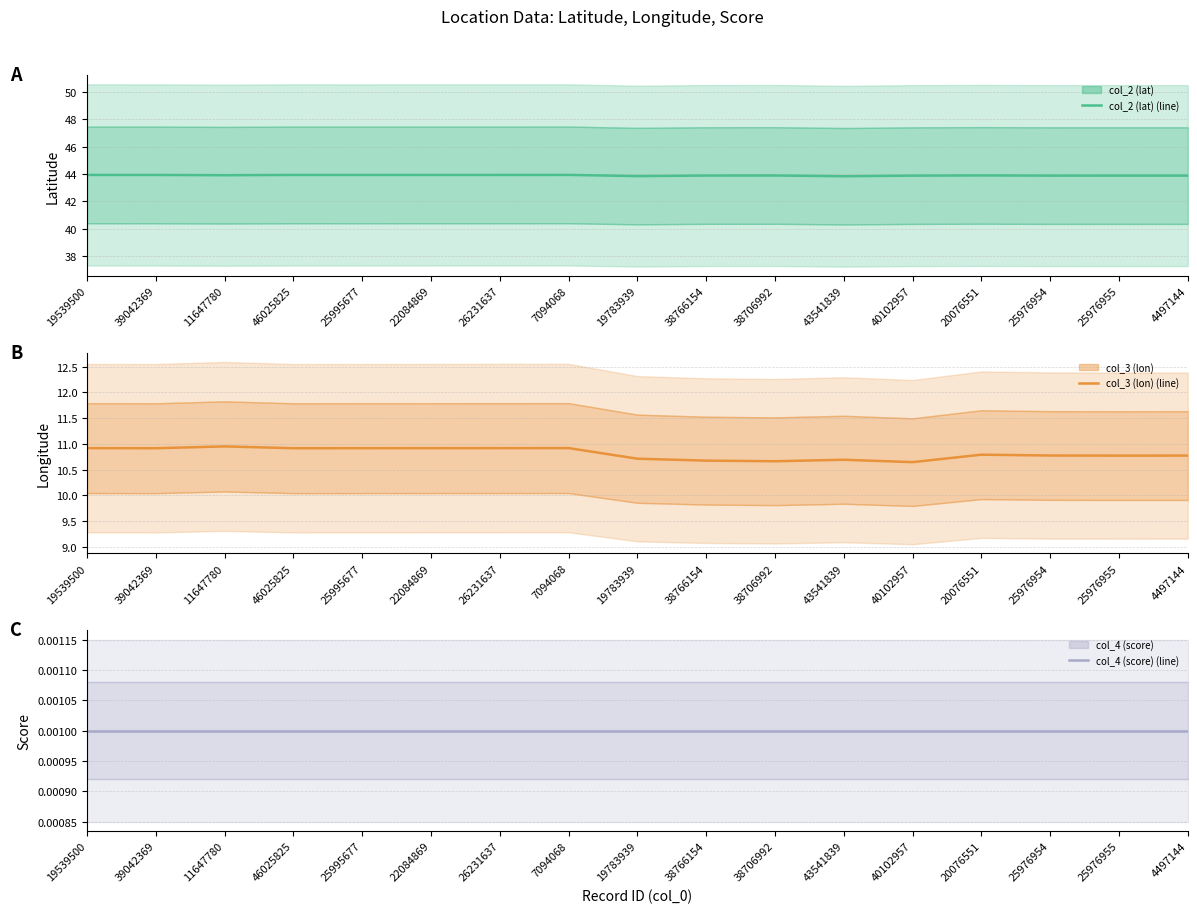

True or false: col_3 (lon) (line) has a value of 10.9 at 25995677.

True